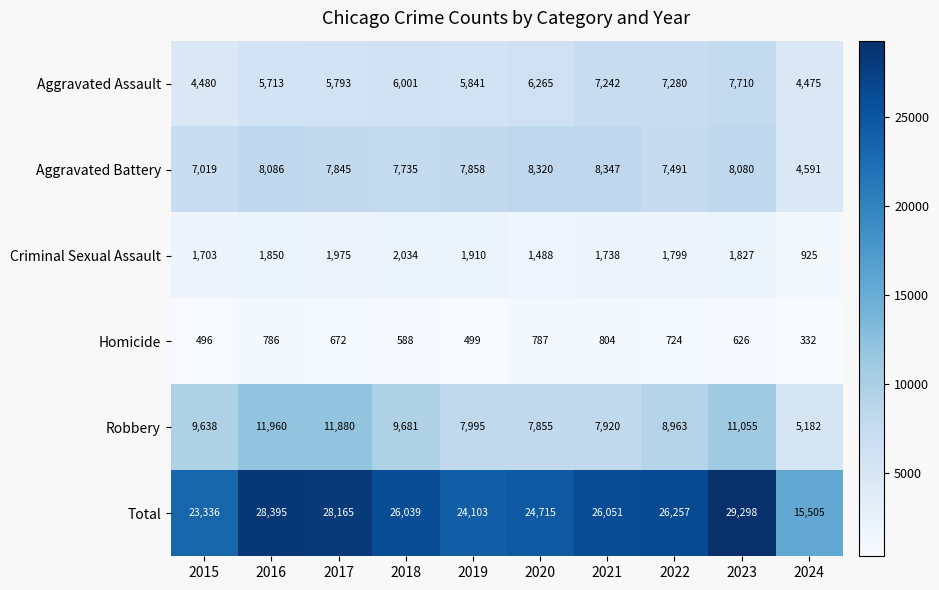

What is the sum of the Homicide values at 2021 and 2023?

1430